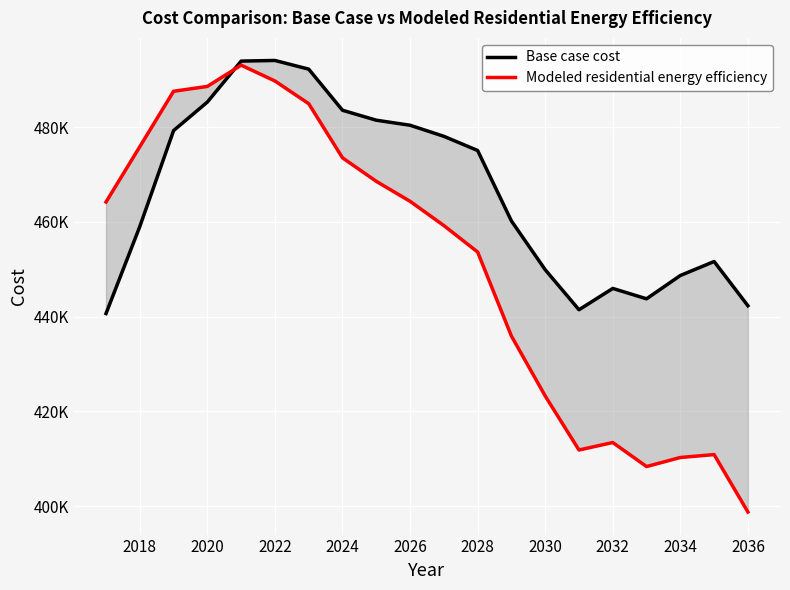

Rank the series by their maximum value, from highest to lowest.

Base case cost, Modeled residential energy efficiency